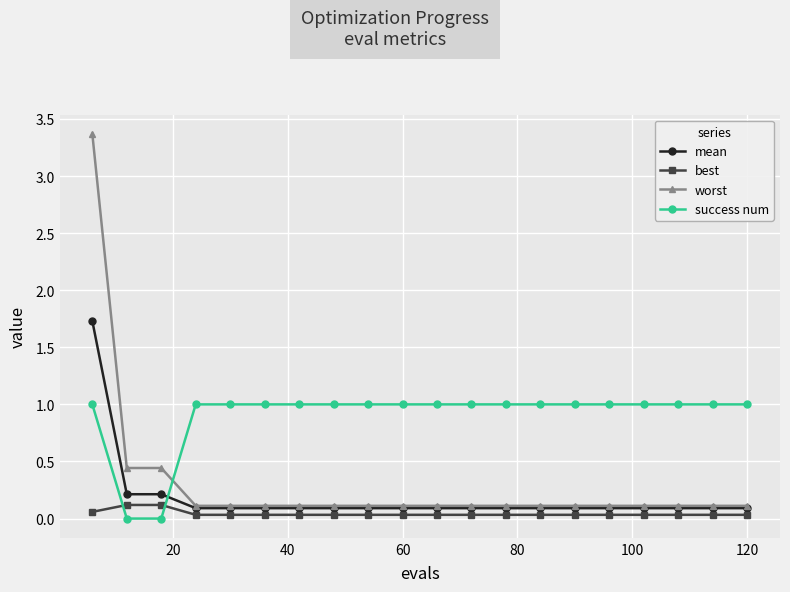

Rank the series by their maximum value, from lowest to highest.

best, success num, mean, worst